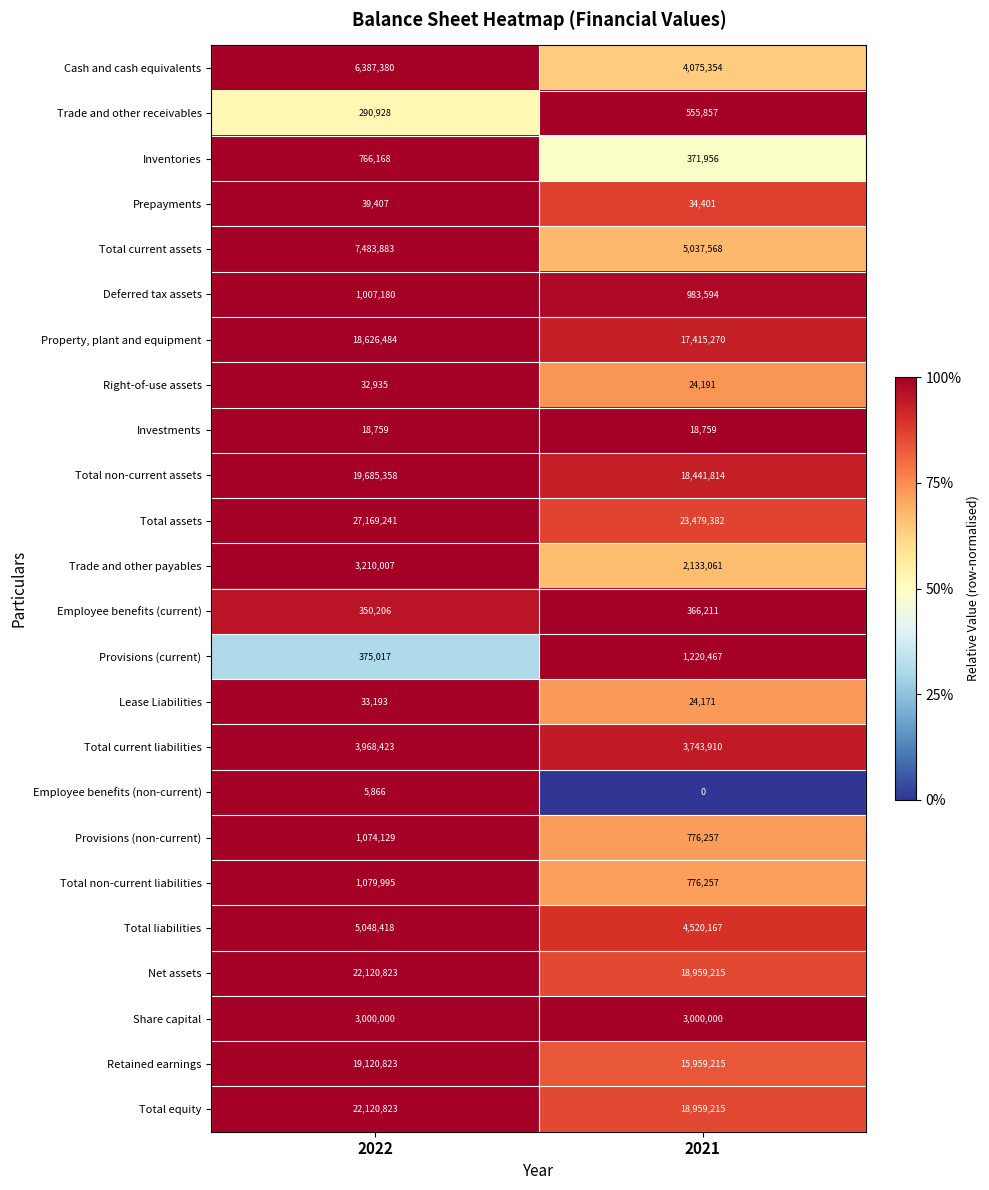

What is the average value of the Share capital series?

3000000